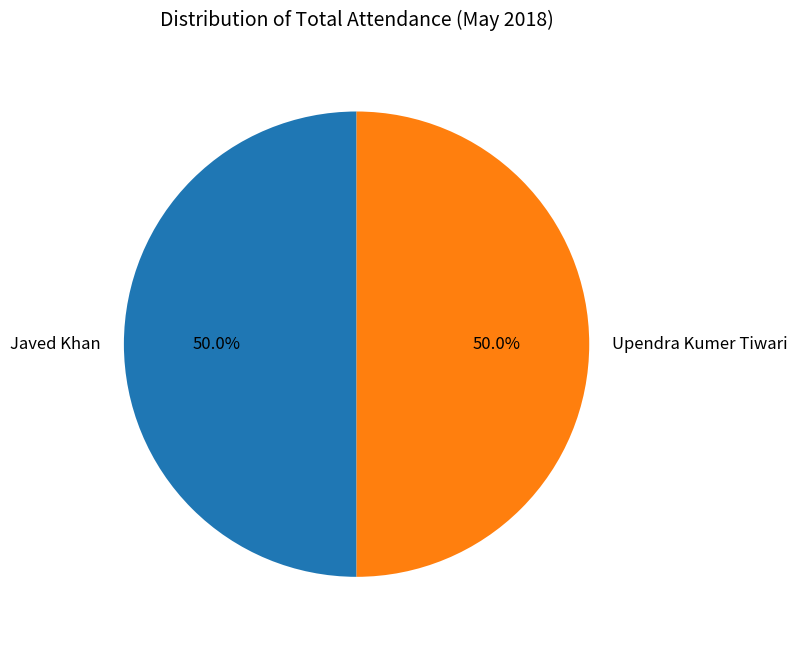

True or false: Javed Khan accounts for 1% of the total.

False